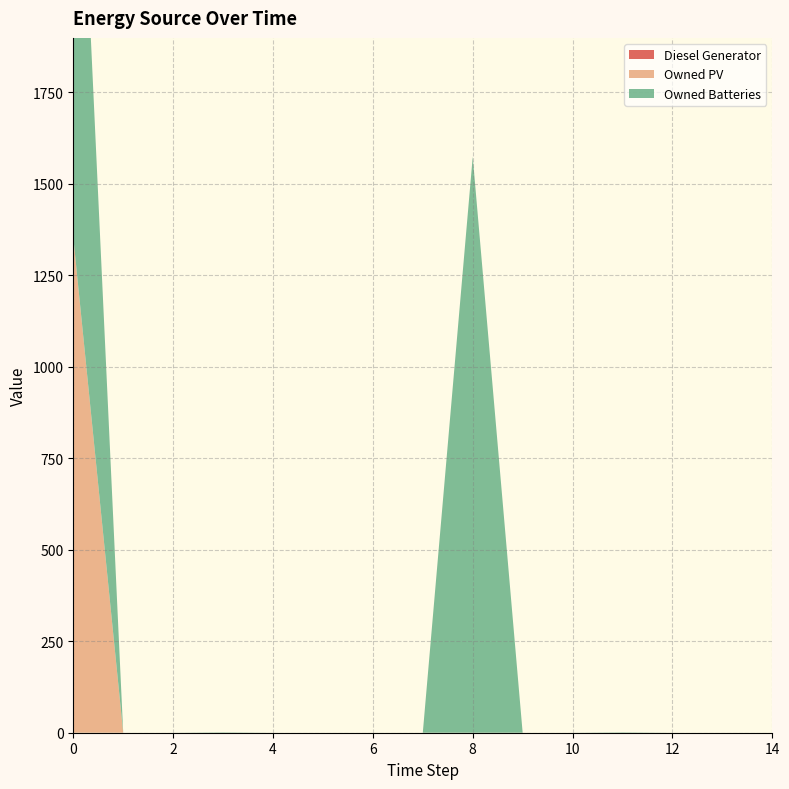

Reading left to right, transcribe all the data shown in this chart.

Diesel Generator: 0=0	1=0	2=0	3=0	4=0	5=0	6=0	7=0	8=0	9=0	10=0	11=0	12=0	13=0	14=0
Owned PV: 0=1354	1=0	2=0	3=0	4=0	5=0	6=0	7=0	8=0	9=0	10=0	11=0	12=0	13=0	14=0
Owned Batteries: 0=1574	1=0	2=0	3=1	4=0	5=0	6=0	7=0	8=1574	9=0	10=0	11=1	12=0	13=0	14=0